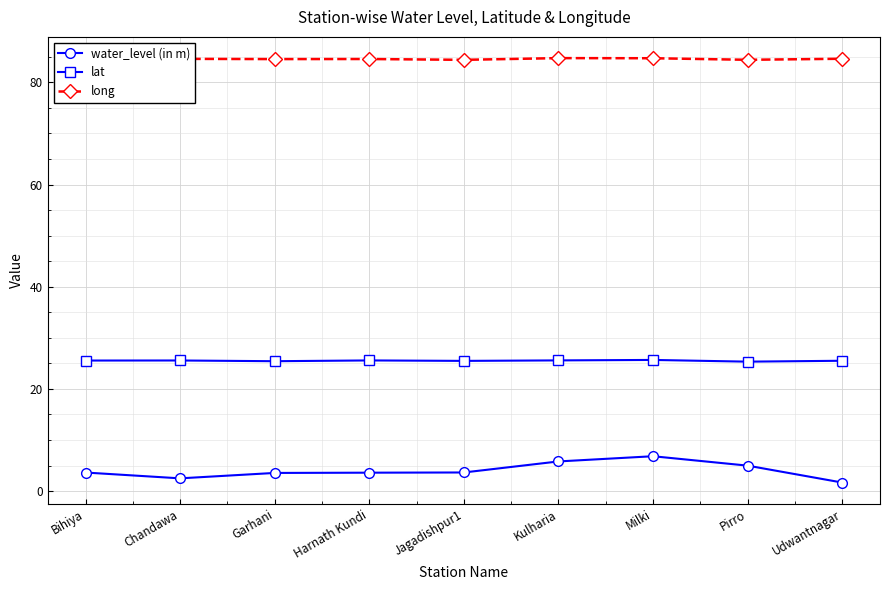

Is the value of water_level (in m) at Bihiya greater than the value of long at Udwantnagar?

No